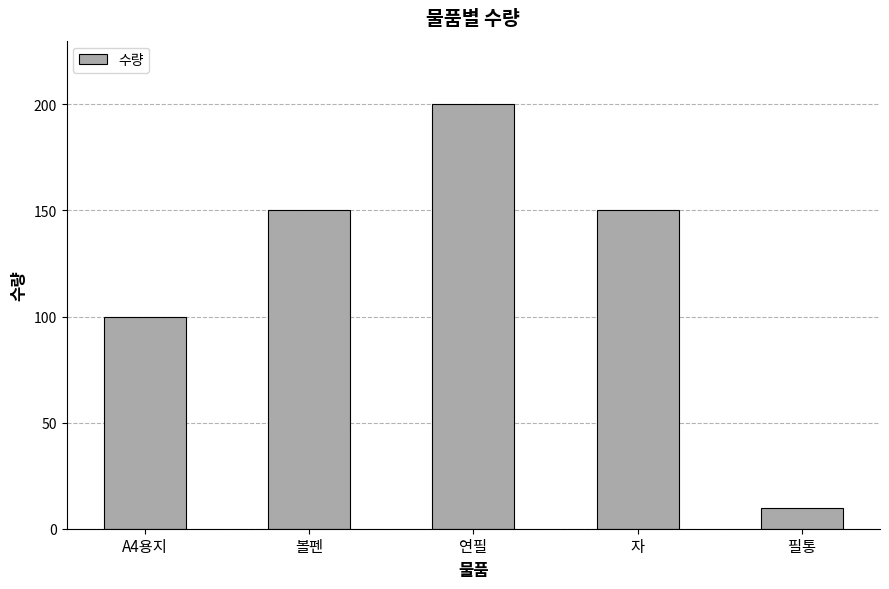

Which label corresponds to the largest value in the chart?

연필